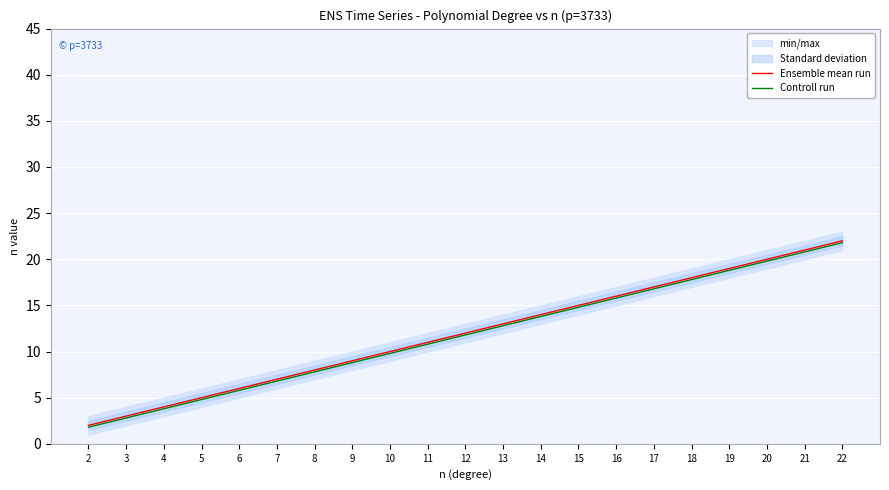

Does the chart display data point markers on the line(s)?

No